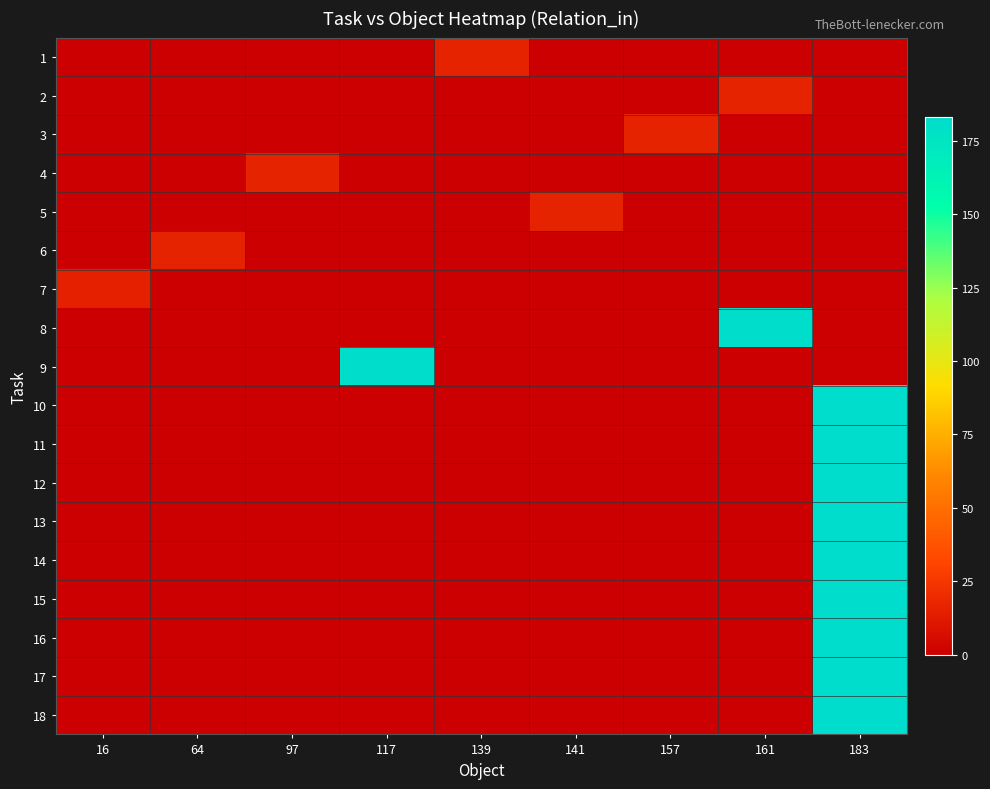

What is the difference between the highest and lowest values at 117?

182